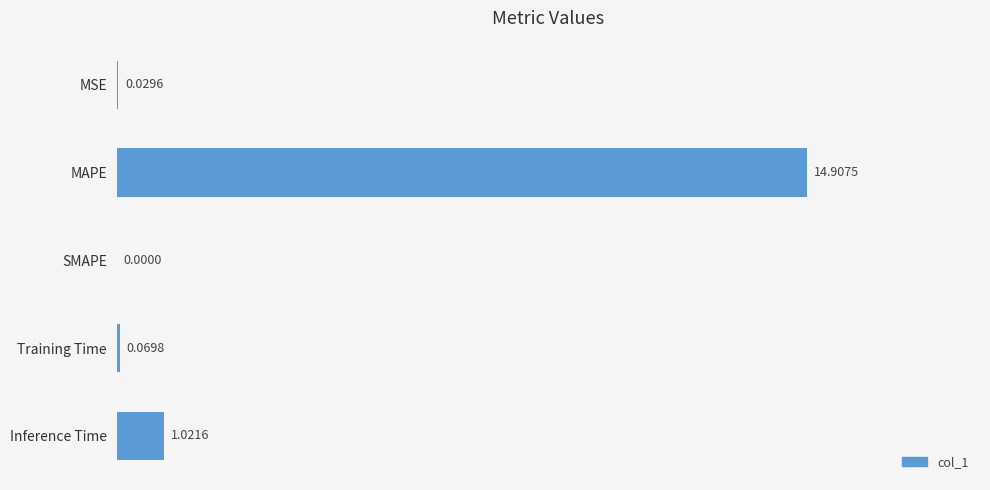

Which has a higher value, MAPE or MSE?

MAPE